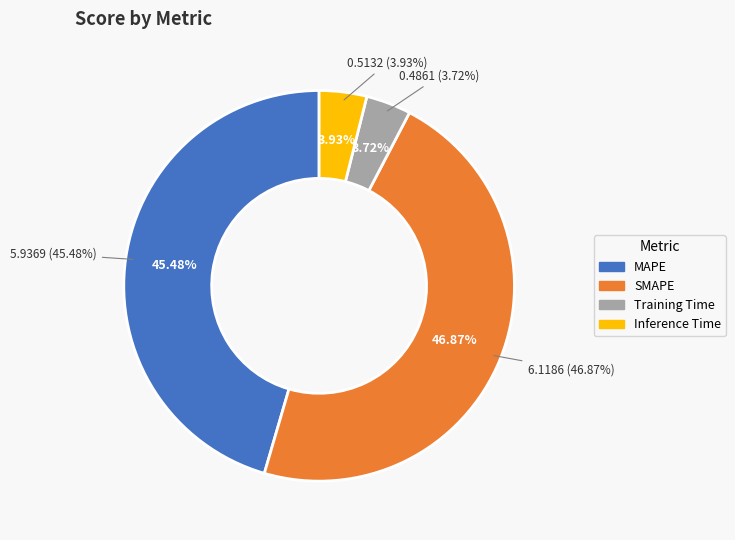

True or false: SMAPE accounts for 35% of the total.

False